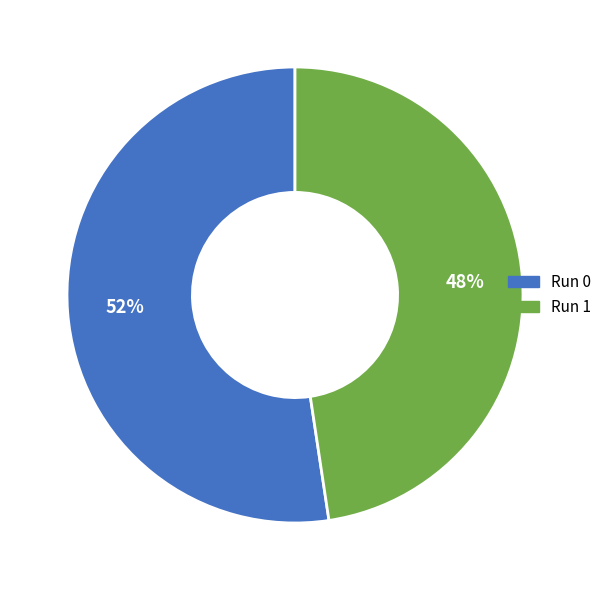

How many slices are in this pie chart?

2